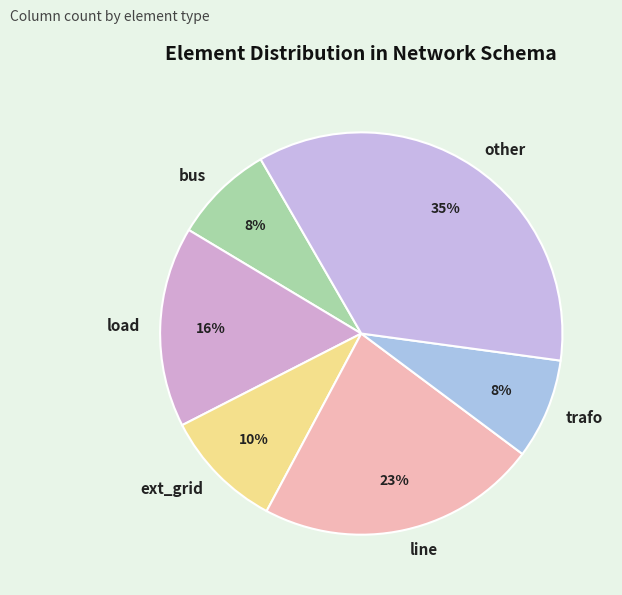

What is the ratio of the value at other to the value at load?

2.2